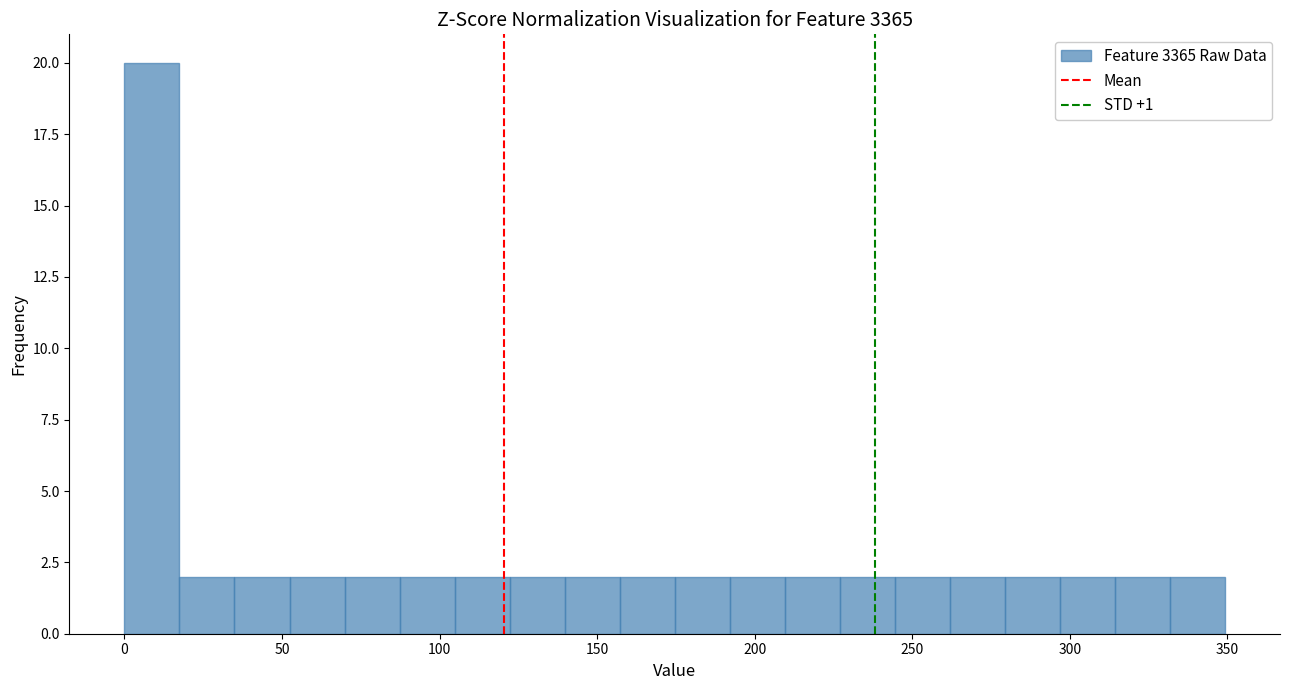

Read against the x-axis, roughly where is the centre of the tallest bar?

10